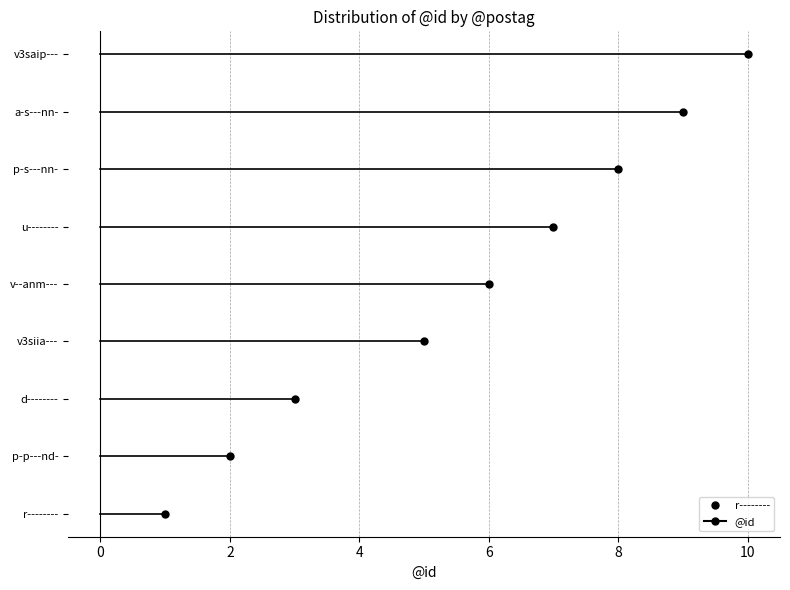

True or false: there are more than 0 points higher than both neighbors.

False